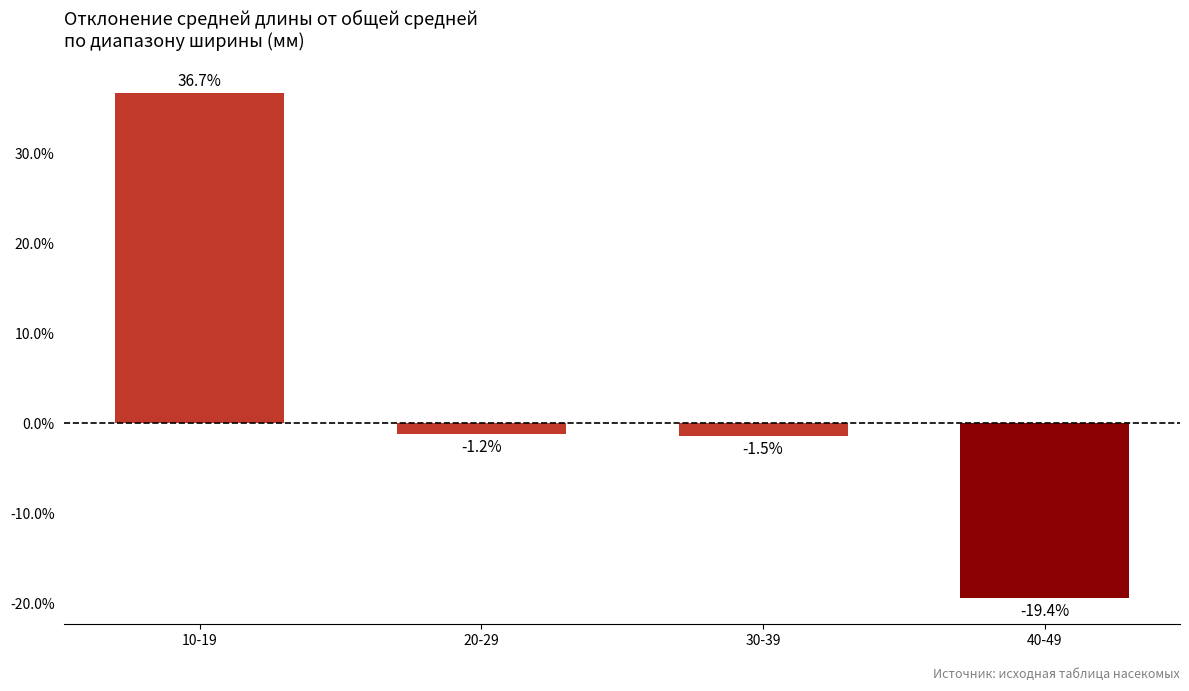

What is the label of the 4th bar from the right?

10-19